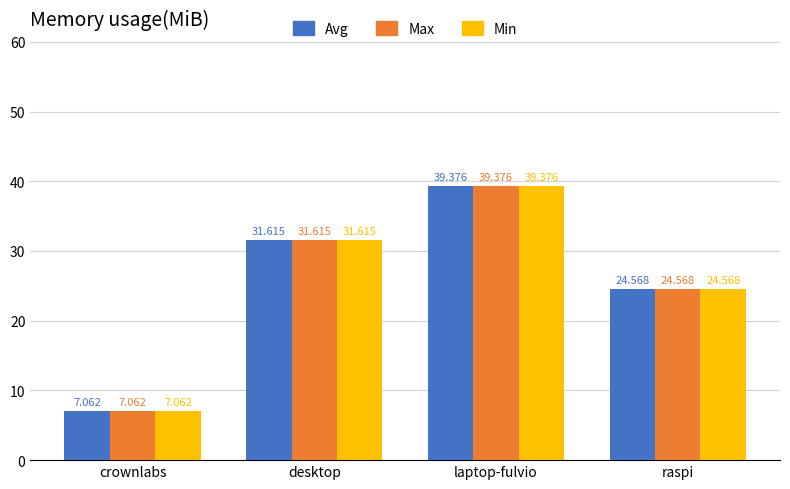

What is the value of the Min bar at the 3rd from the left?

39.4